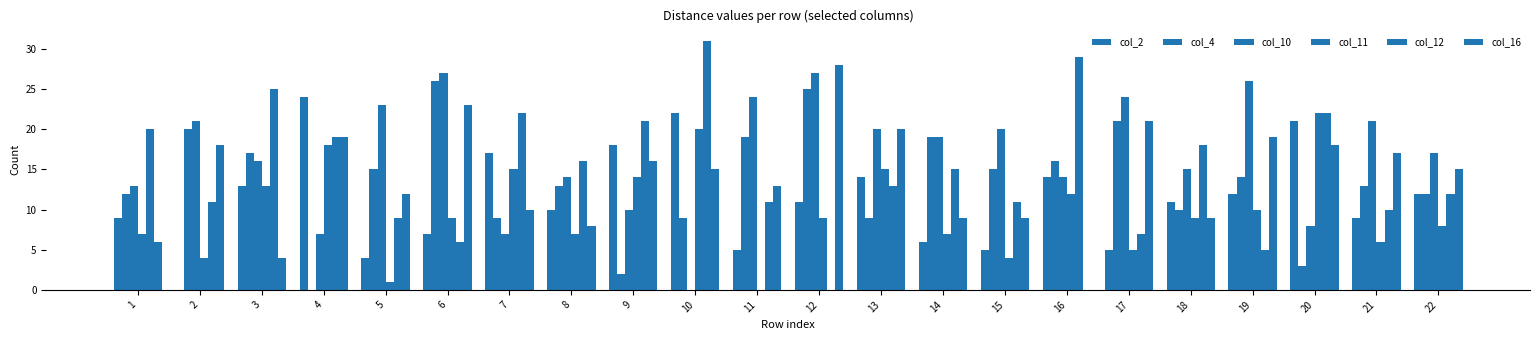

What is the sum of the col_11 values at 6 and 22?

17